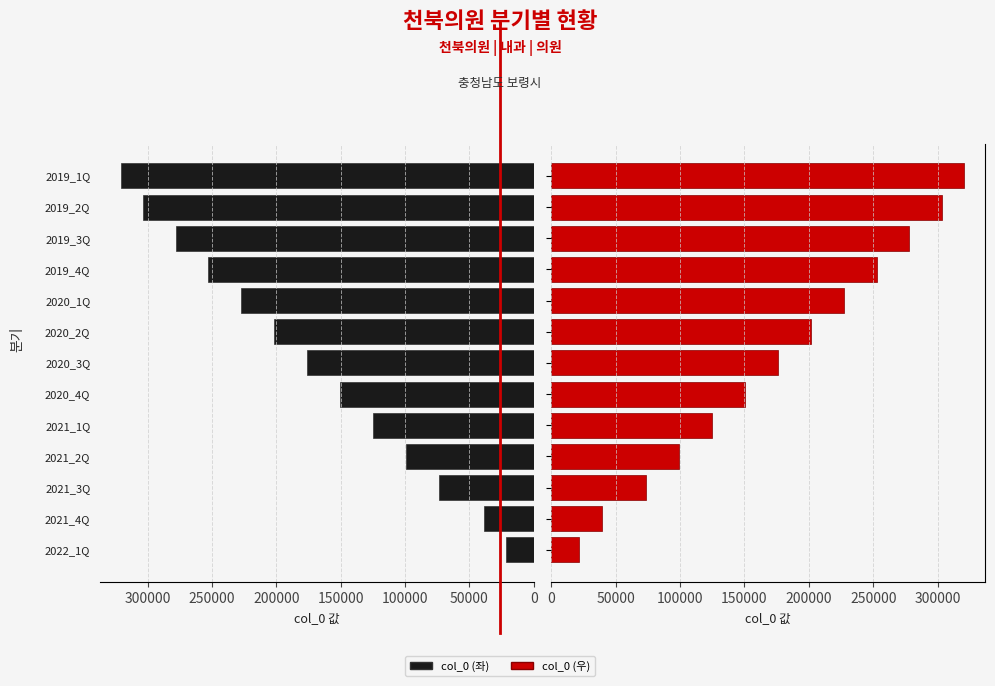

What is the average value of the col_0 (좌) series?

174543